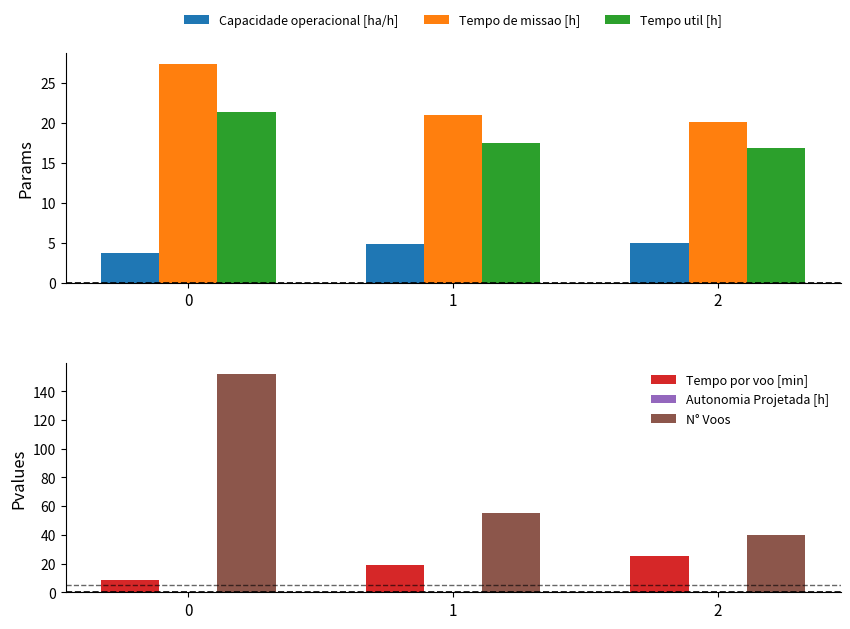

Does the chart contain stacked bars?

No